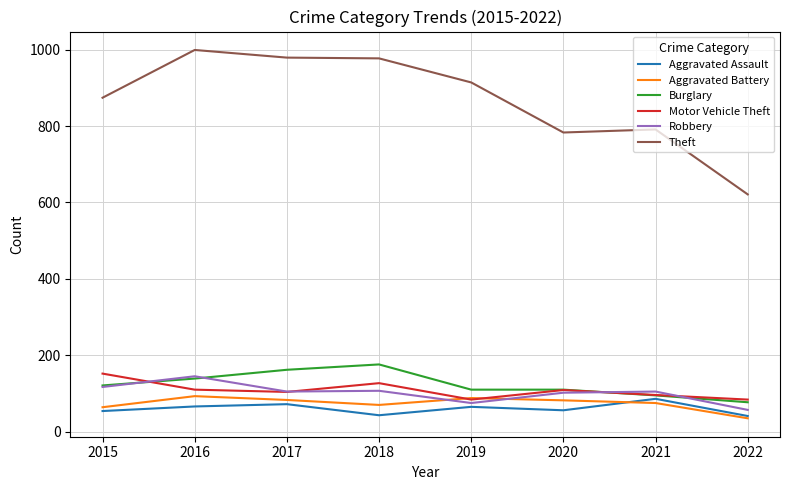

Which series has the largest total across all categories?

Theft